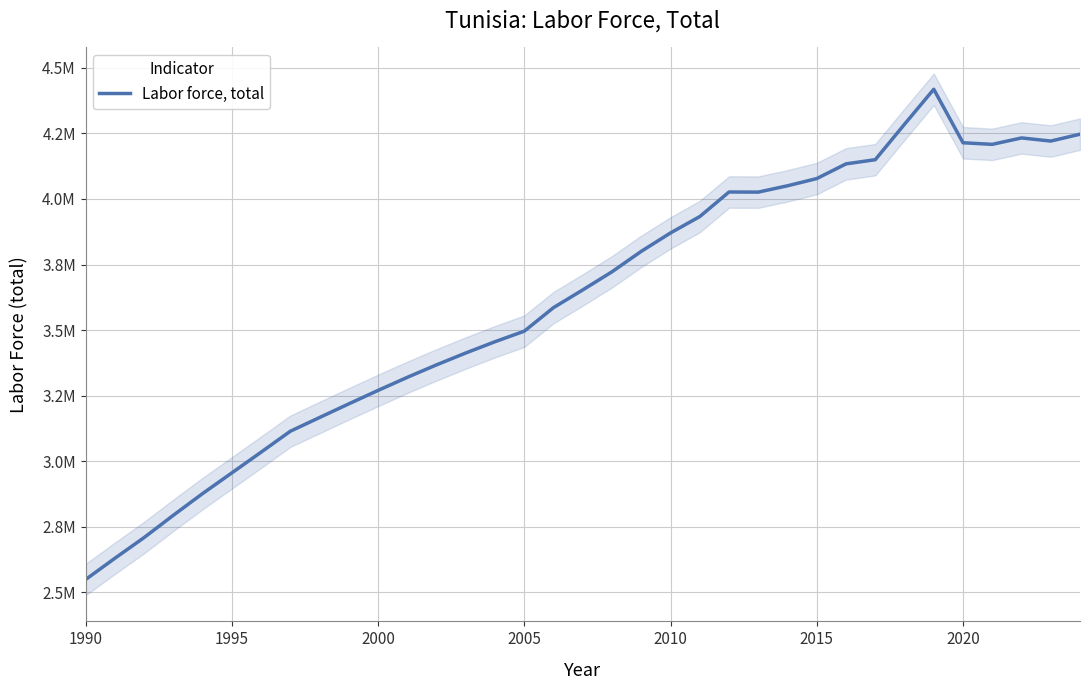

Is this an area chart (filled region under the line)?

No